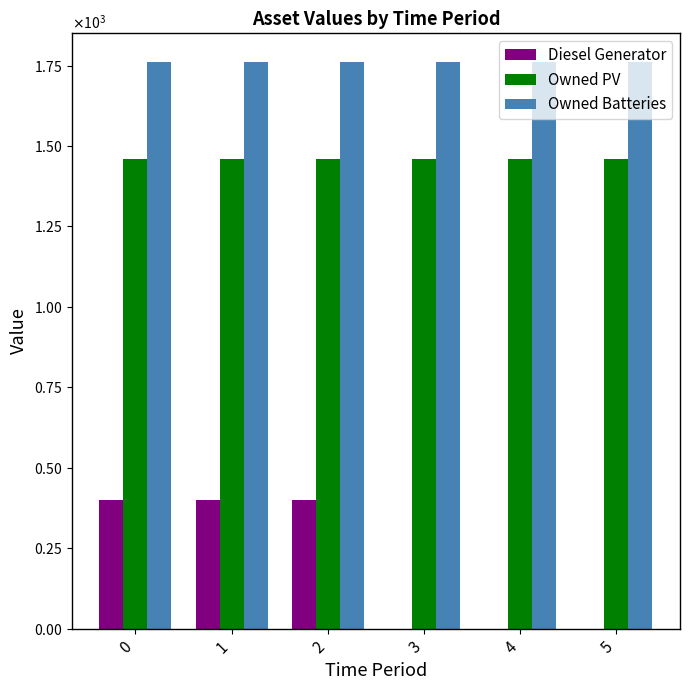

Rank the categories by Owned Batteries value from lowest to highest.

0, 1, 2, 3, 4, 5